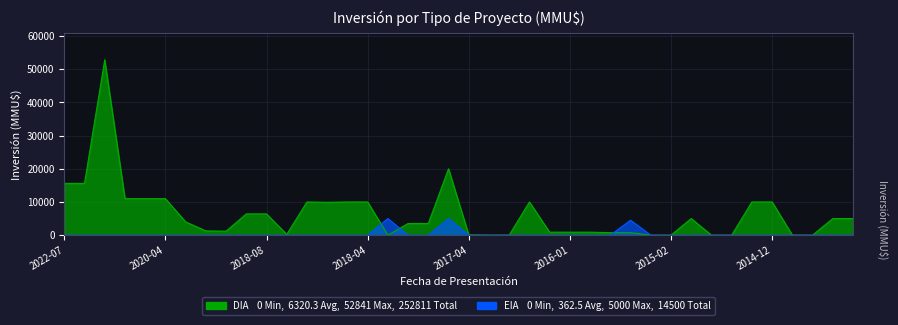

At 2018-12, list the series in order from largest to smallest.

DIA, EIA